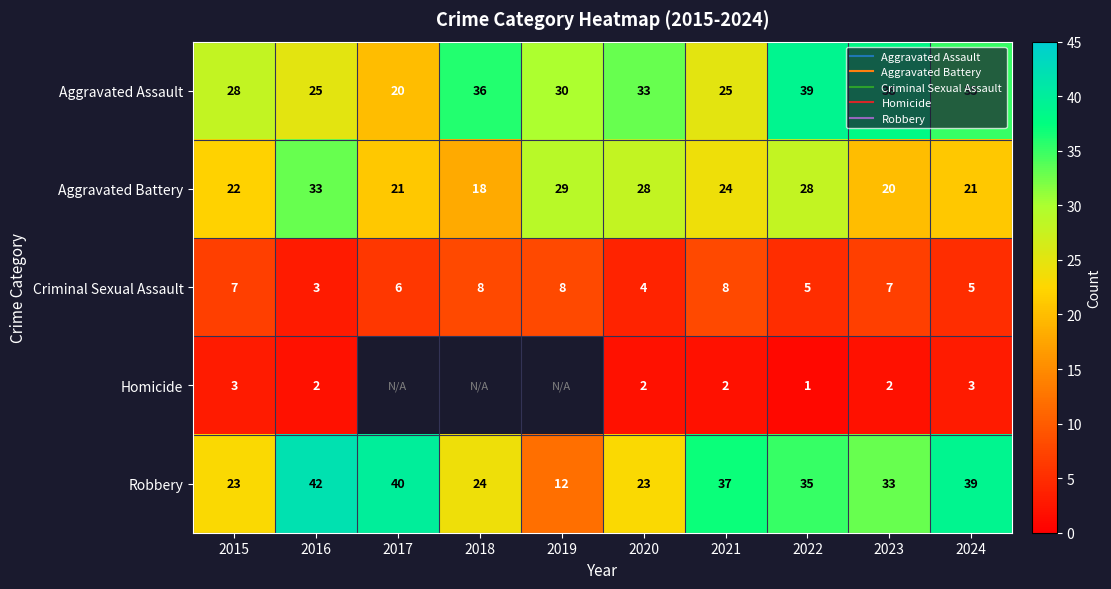

What is the total value across all series at 2021?

96.0